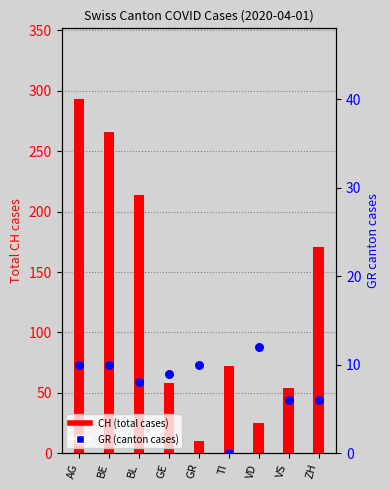

What is the total value across all series at GR?

20